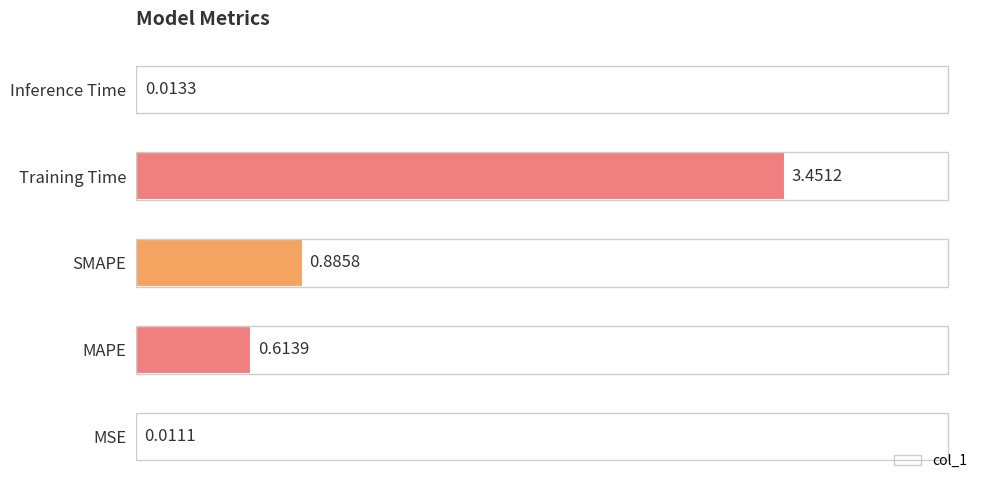

Between MAPE and SMAPE, which is larger?

SMAPE